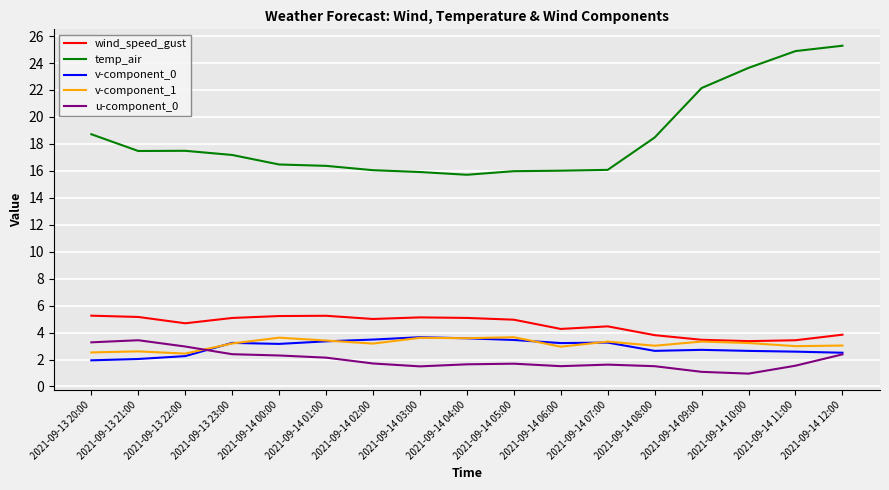

True or false: v-component_1 has more than 0 interior local peaks.

True